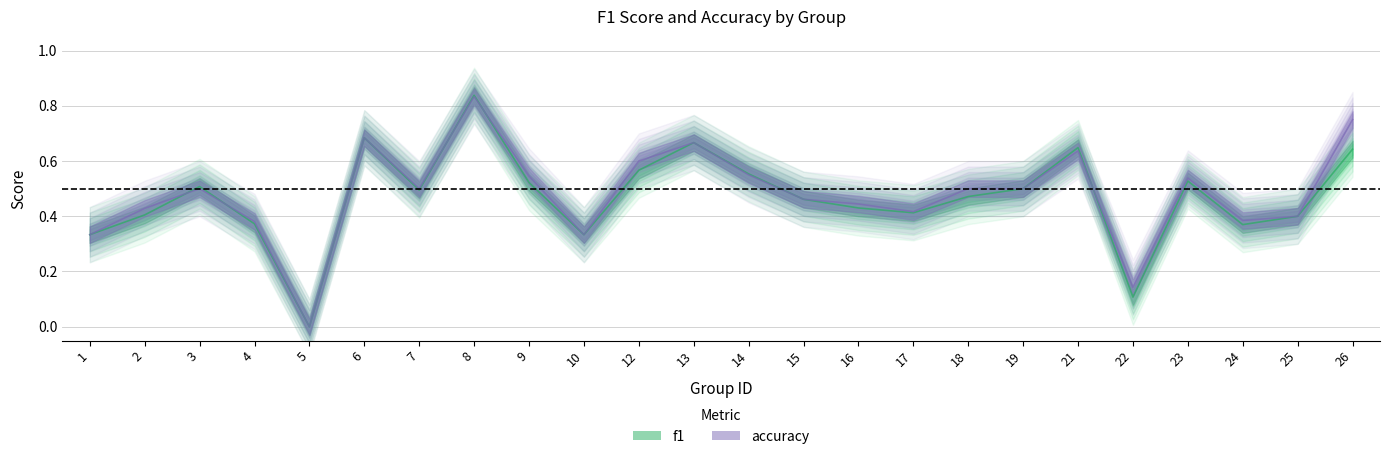

Which series changed the most between 2 and 16?

f1